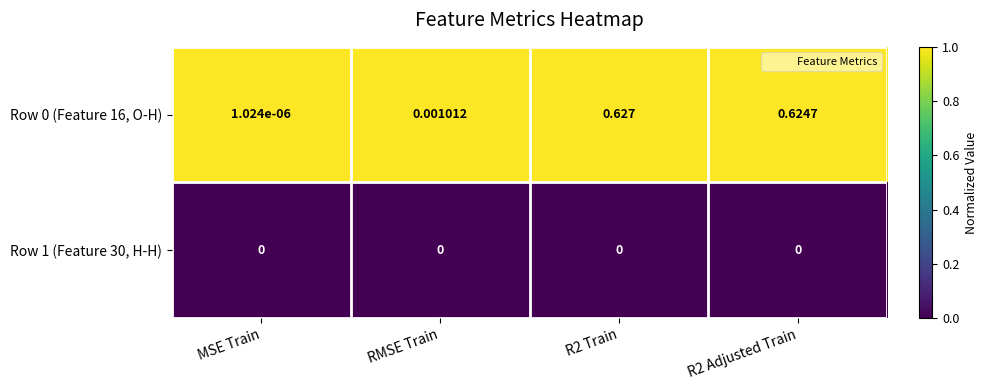

At which label does Row 0 (Feature 16, O-H) reach its minimum?

MSE Train